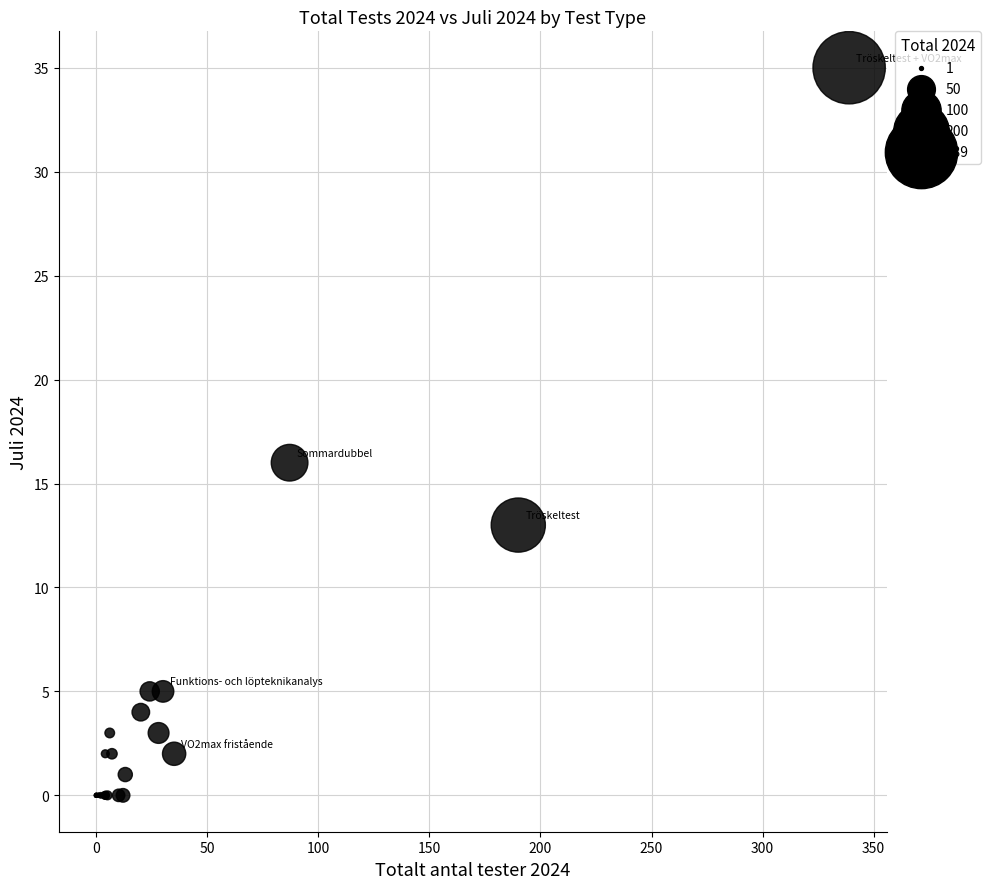

What Y value in the scatter plot is closest to 17?

16